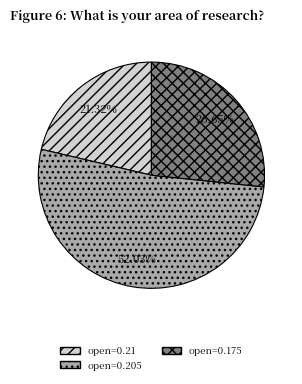

Does any single category account for the majority?

Yes